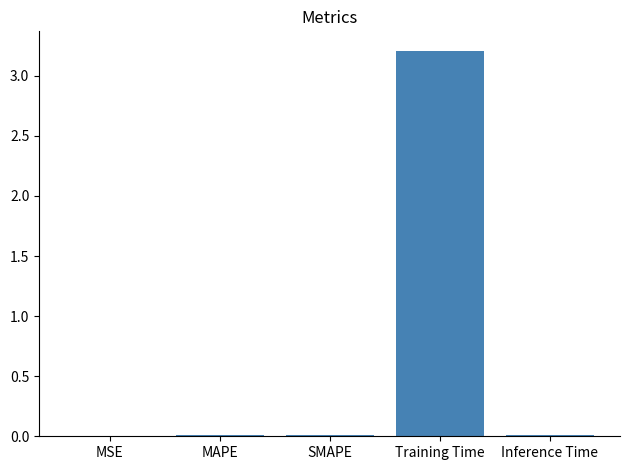

Which has a higher value, MSE or Training Time?

Training Time